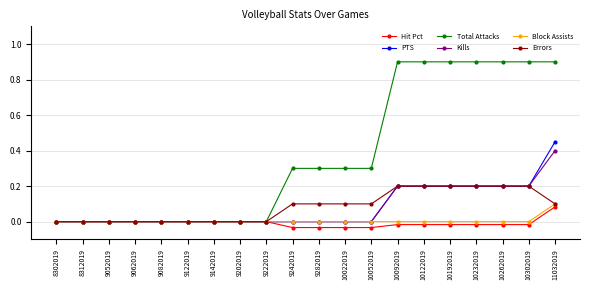

What is the maximum value shown in the chart?

0.9